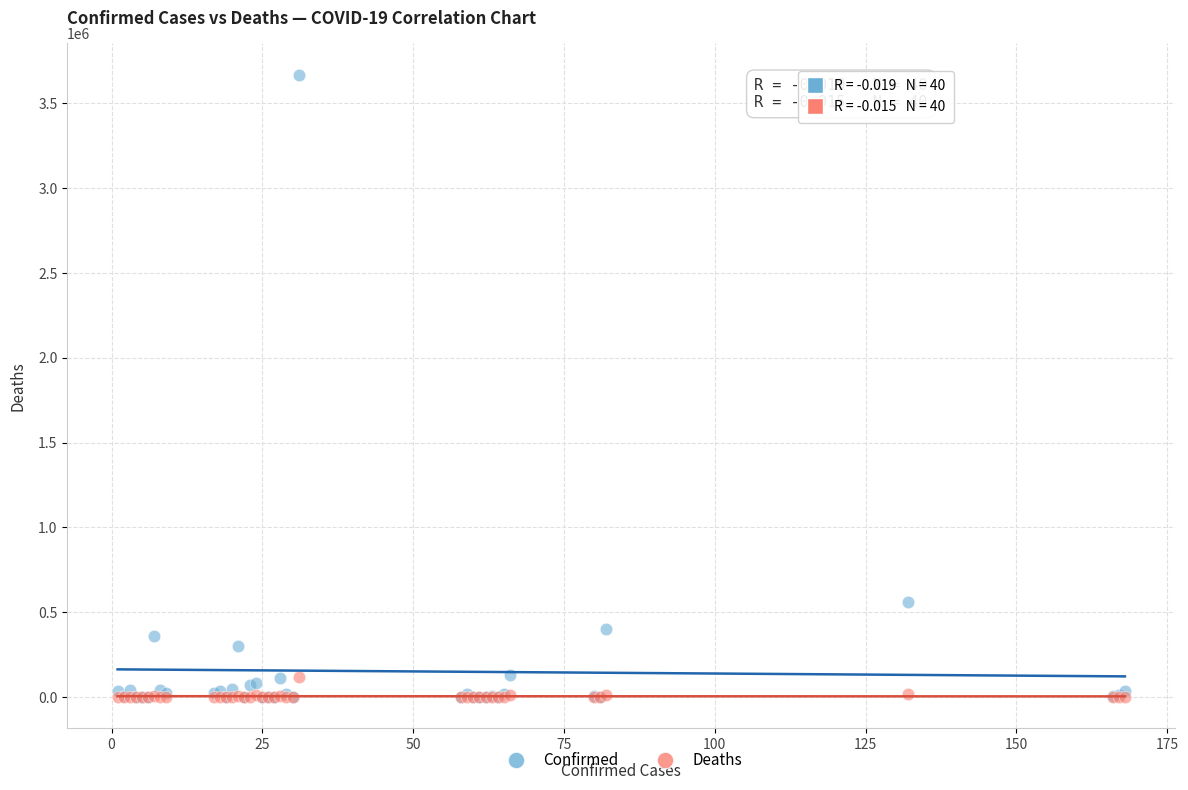

In the Confirmed series, what Y value is closest to 1835044?

562113